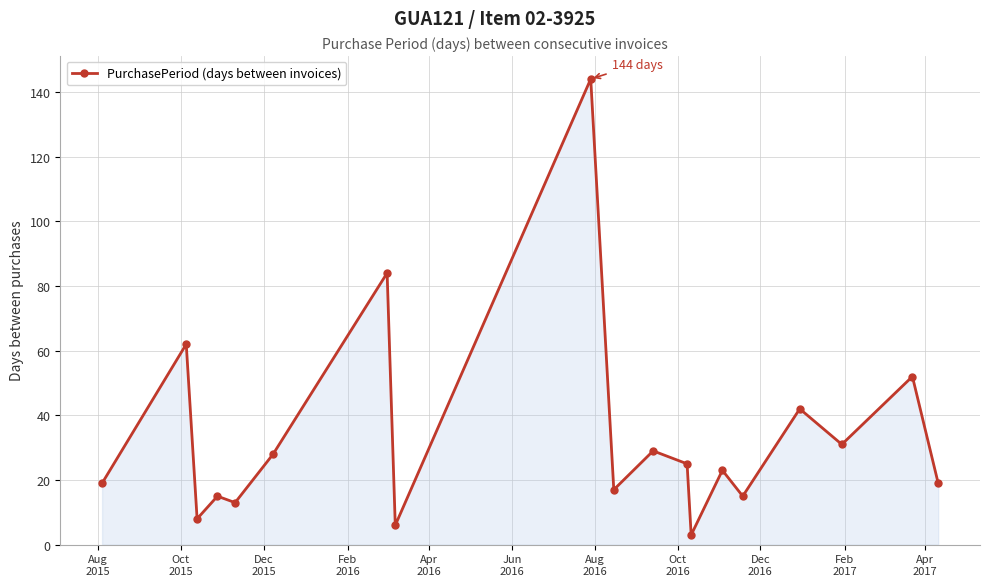

What is the difference between the second highest and minimum values?

81